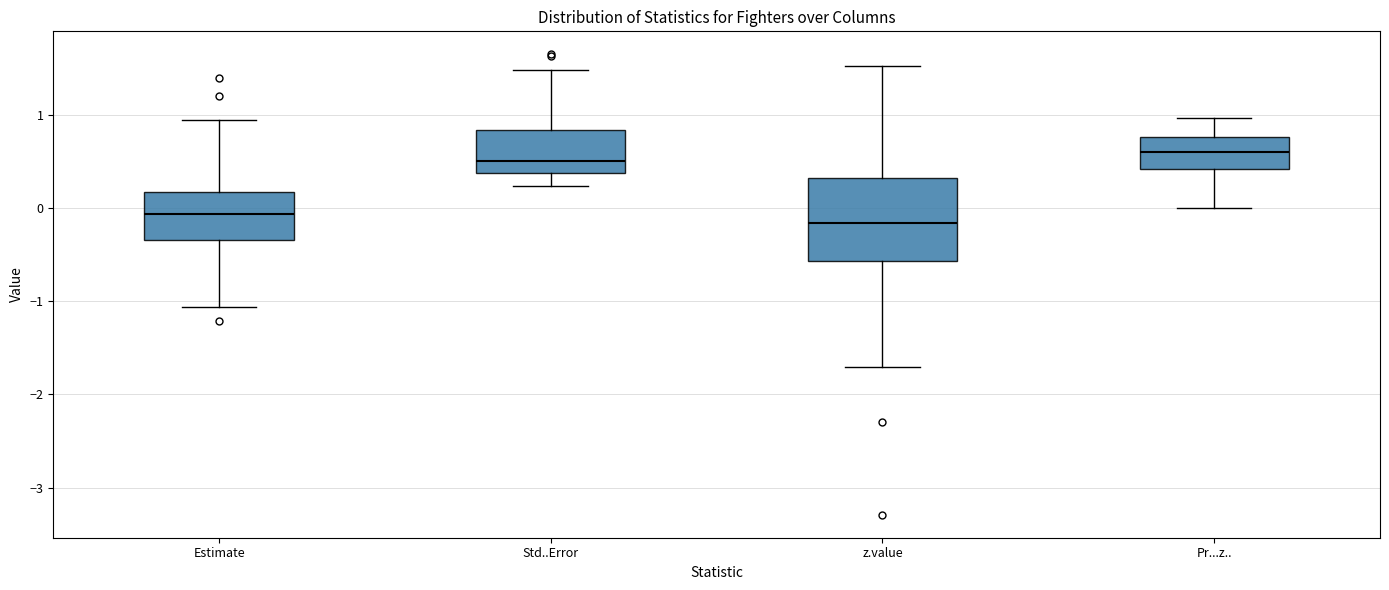

Which box is the tallest, from its lower edge to its upper edge?

z.value